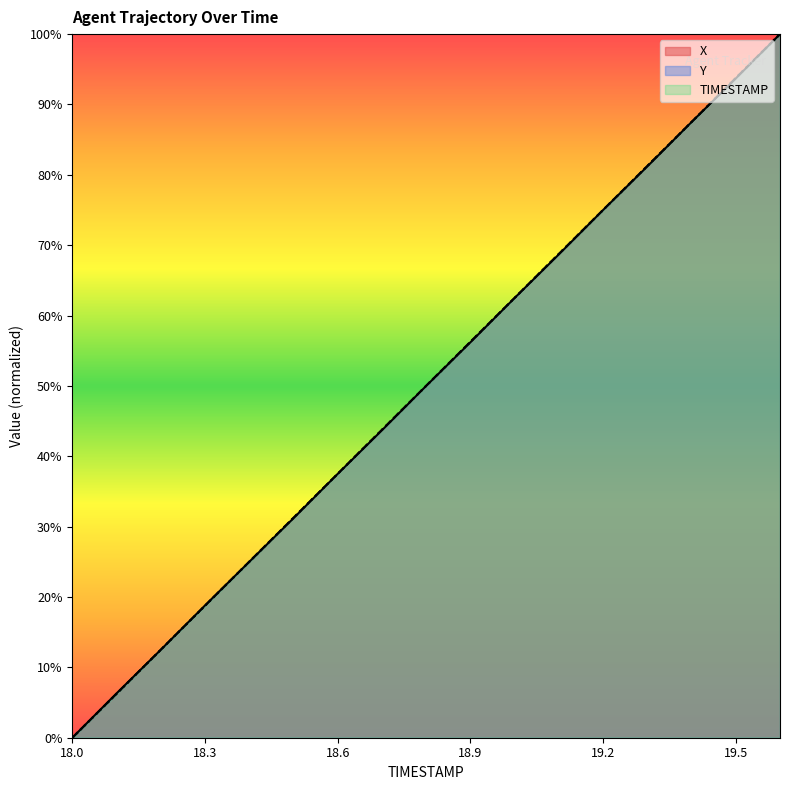

What is the label of the 2nd point from the right?

19.5